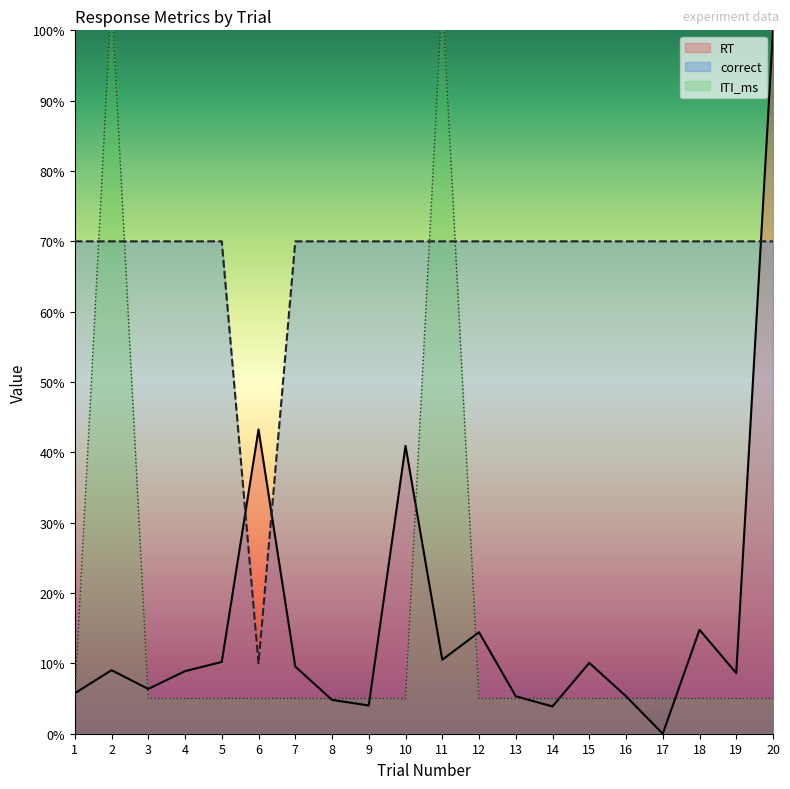

Which series ends up on top after the final intersection of RT and ITI_ms?

RT